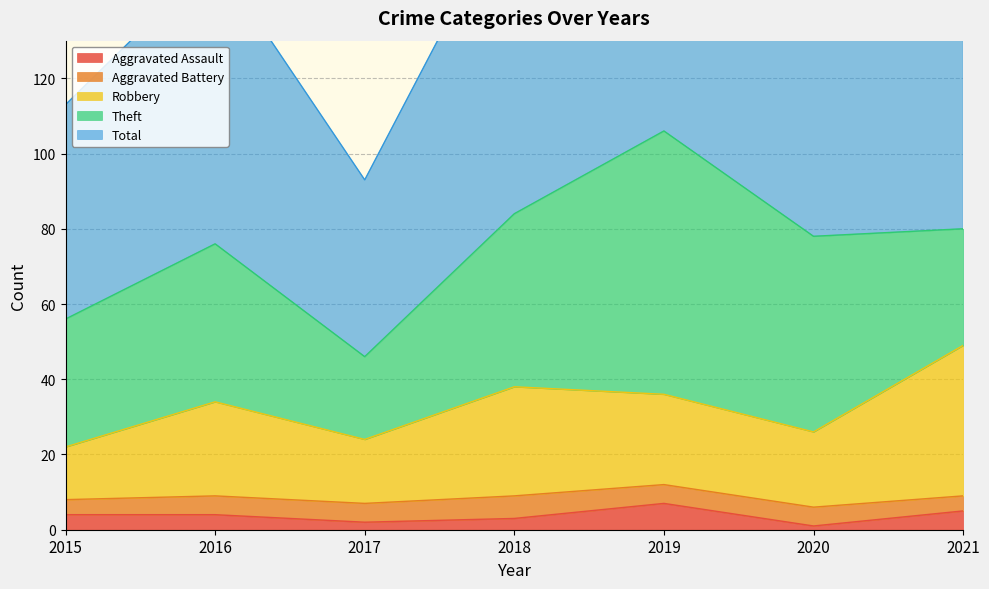

What is the maximum value for Aggravated Assault?

7